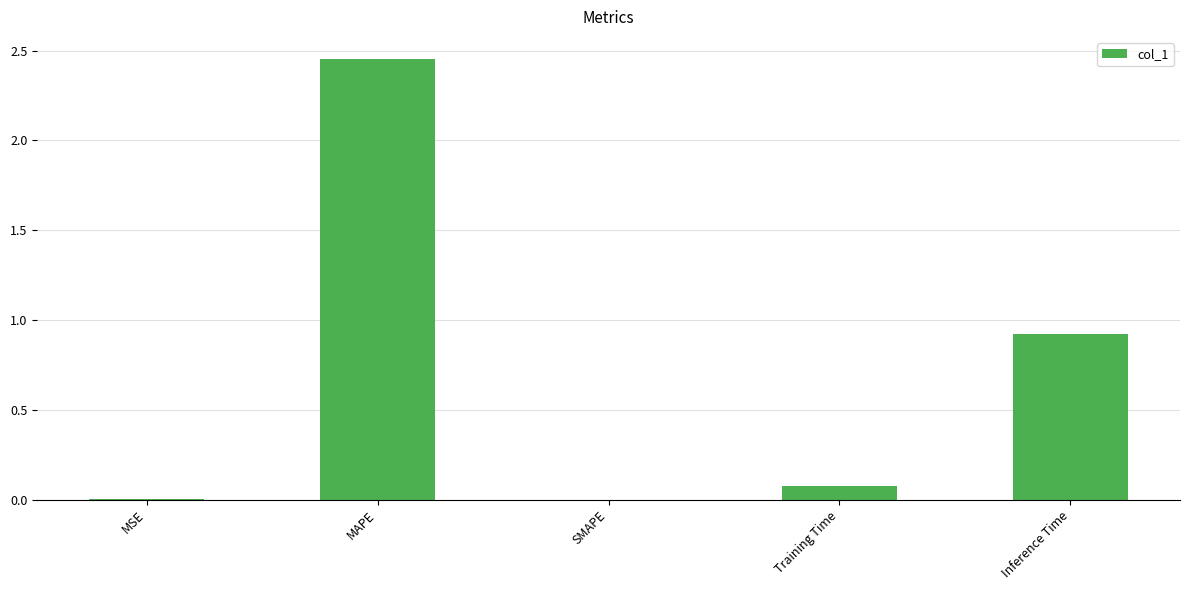

Which label corresponds to the largest value in the chart?

MAPE